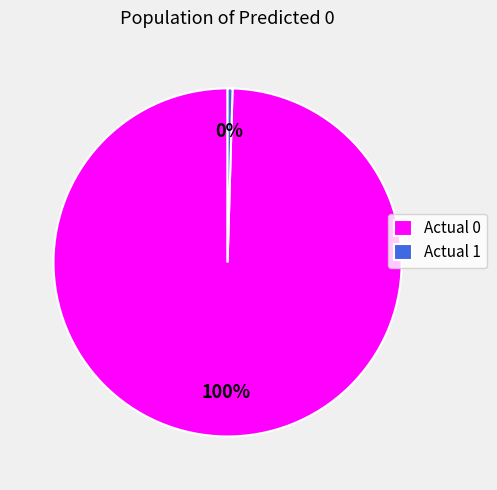

True or false: Actual 1 accounts for 8% of the total.

False